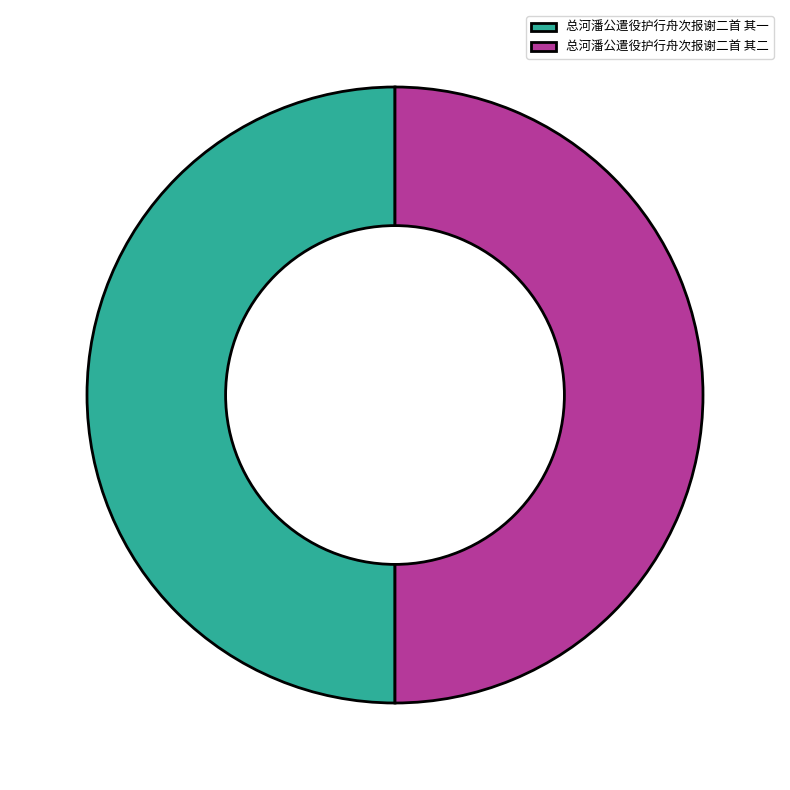

Is it true that 总河潘公遣役护行舟次报谢二首 其二 is 50% of the pie?

True